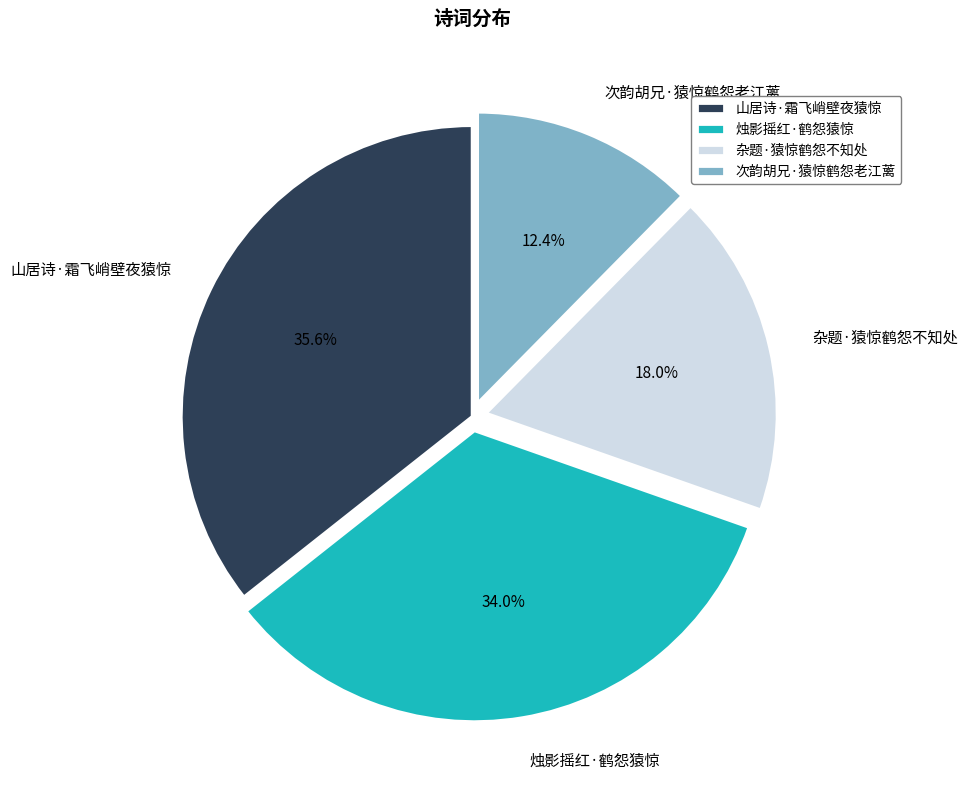

To the nearest percent, what is the average slice percentage?

25%